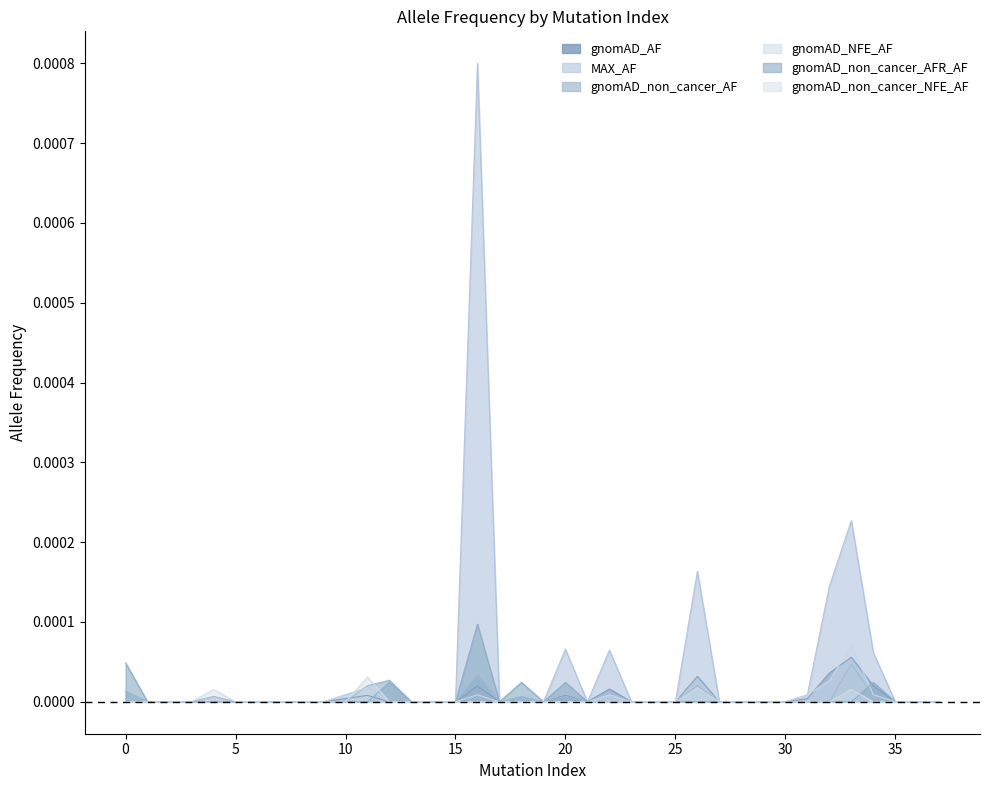

Which series has the widest spread of values?

MAX_AF